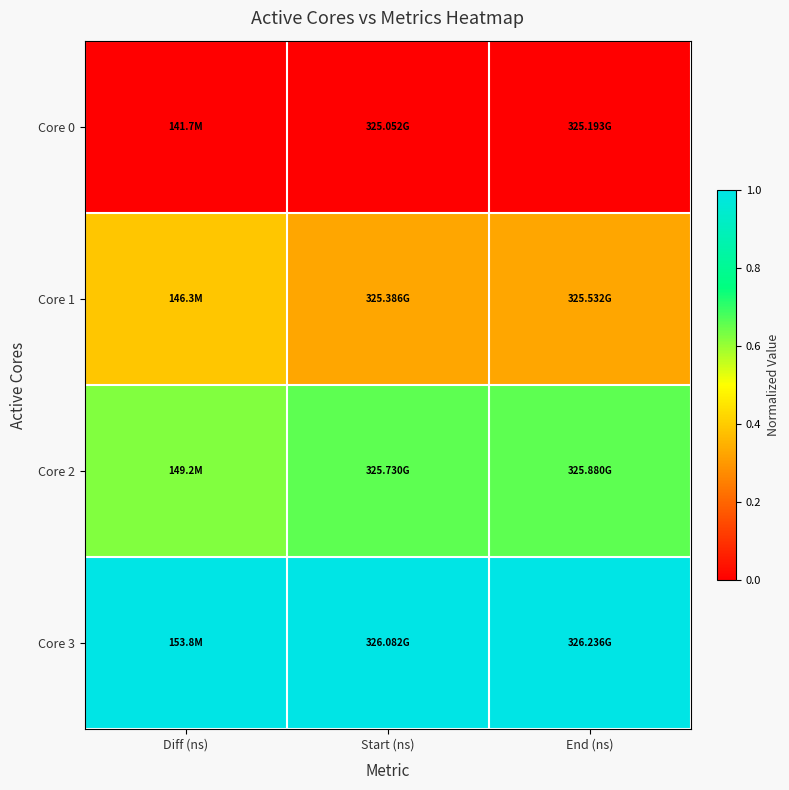

Reading left to right, list all the values displayed in this chart.

Core 0: Diff (ns)=0.0	Start (ns)=0.0	End (ns)=0.0
Core 1: Diff (ns)=0.4	Start (ns)=0.3	End (ns)=0.3
Core 2: Diff (ns)=0.6	Start (ns)=0.7	End (ns)=0.7
Core 3: Diff (ns)=1.0	Start (ns)=1.0	End (ns)=1.0